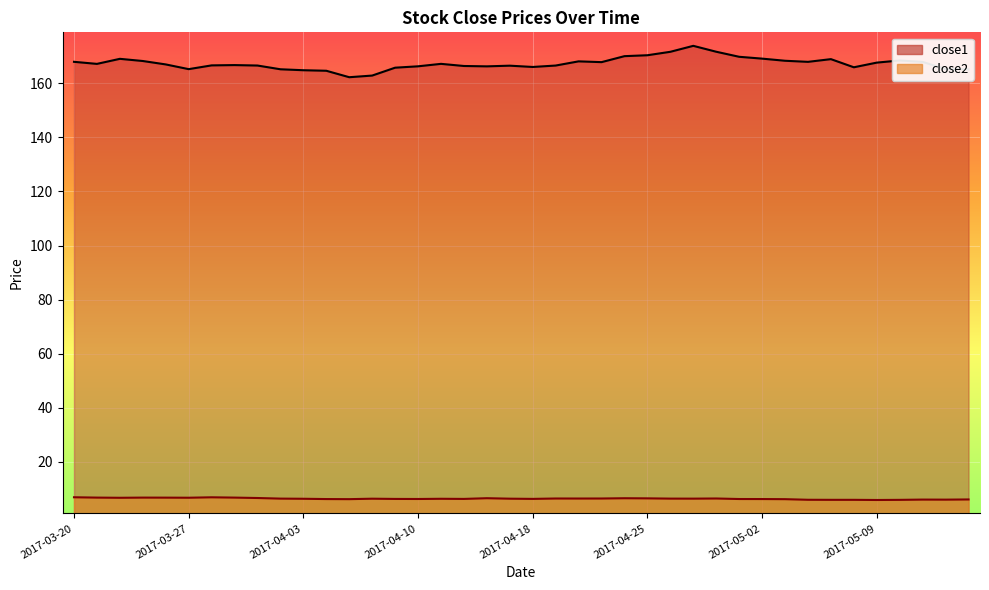

What is the minimum value for close2?

5.8